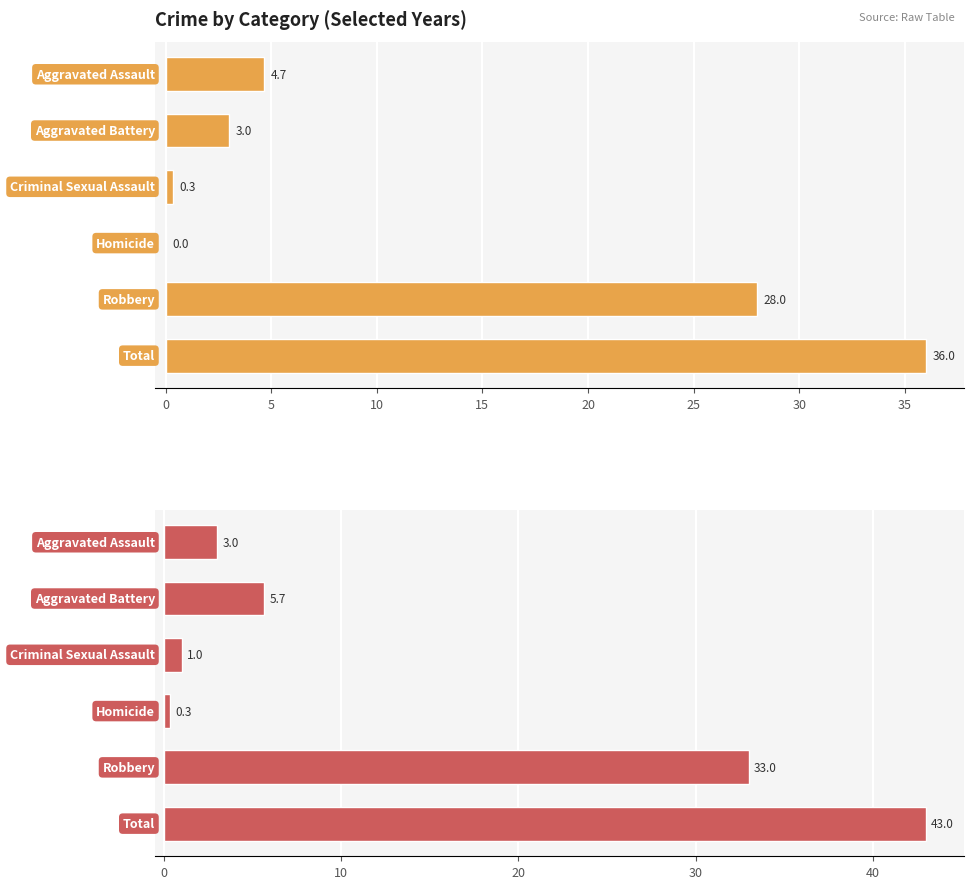

Reading left to right, transcribe all the data shown in this chart.

2016, 2017, 2018: −5=4.7	0=3.0	5=0.3	10=0.0	15=28.0	20=36.0
2019, 2021, 2022: −5=3.0	0=5.7	5=1.0	10=0.3	15=33.0	20=43.0